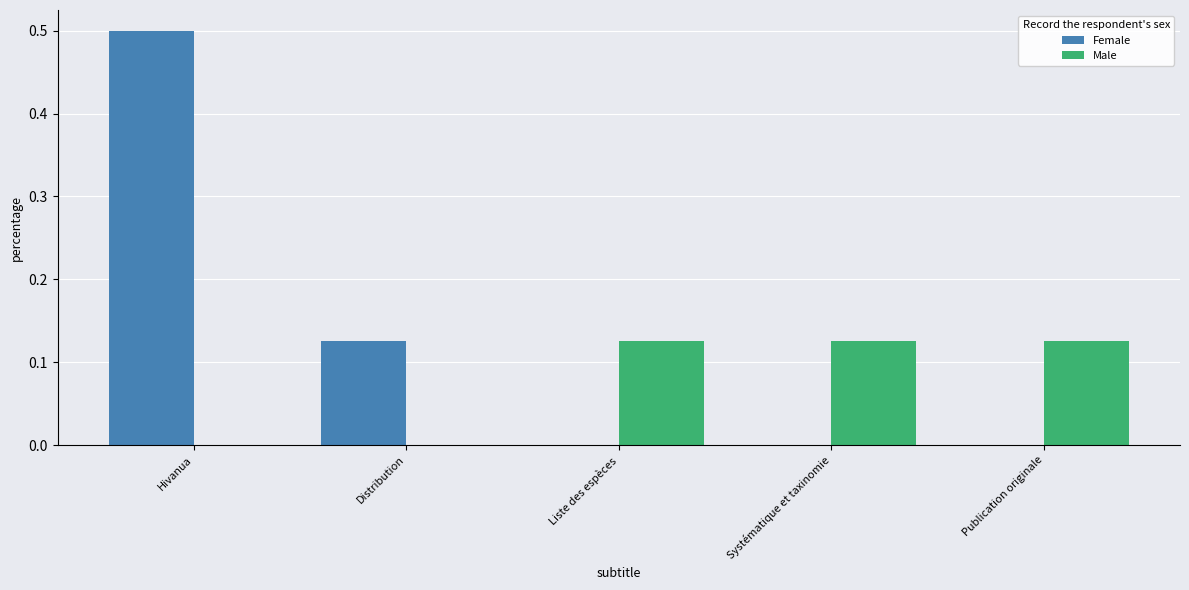

The Female series shows -0.3 at Liste des espèces. True or false?

False